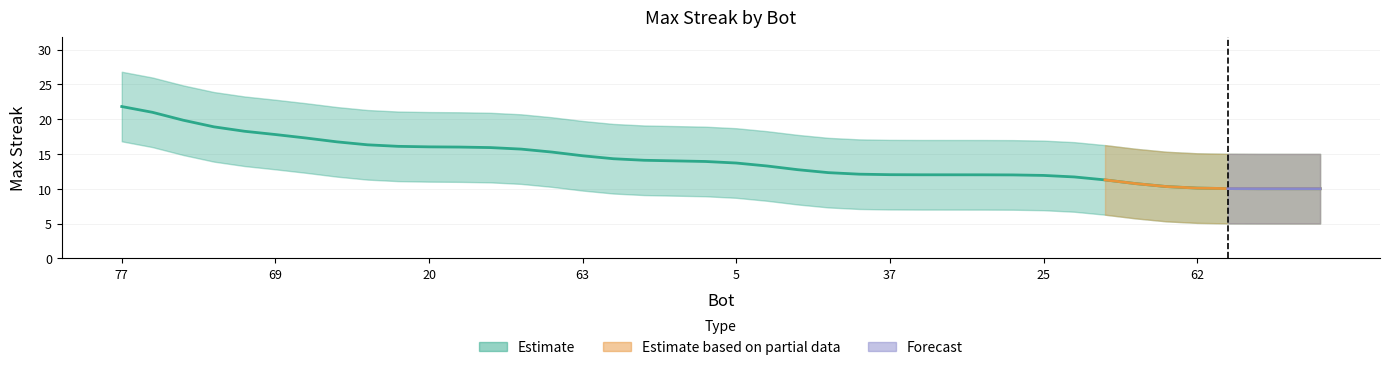

Reading left to right, list all the values displayed in this chart.

21.8	21.0	19.8	18.9	18.3	17.8	17.3	16.7	16.3	16.1	16.0	16.0	15.9	15.7	15.3	14.7	14.3	14.1	14.0	13.9	13.7	13.3	12.7	12.3	12.1	12.0	12.0	12.0	12.0	12.0	11.9	11.7	11.3	10.7	10.3	10.1	10.0	10.0	10.0	10.0